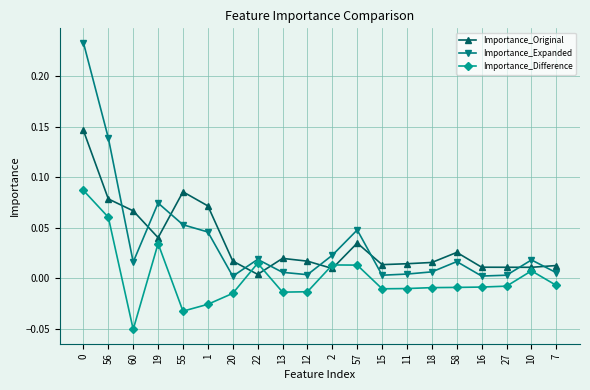

True or false: Importance_Original and Importance_Difference cross at least once.

True